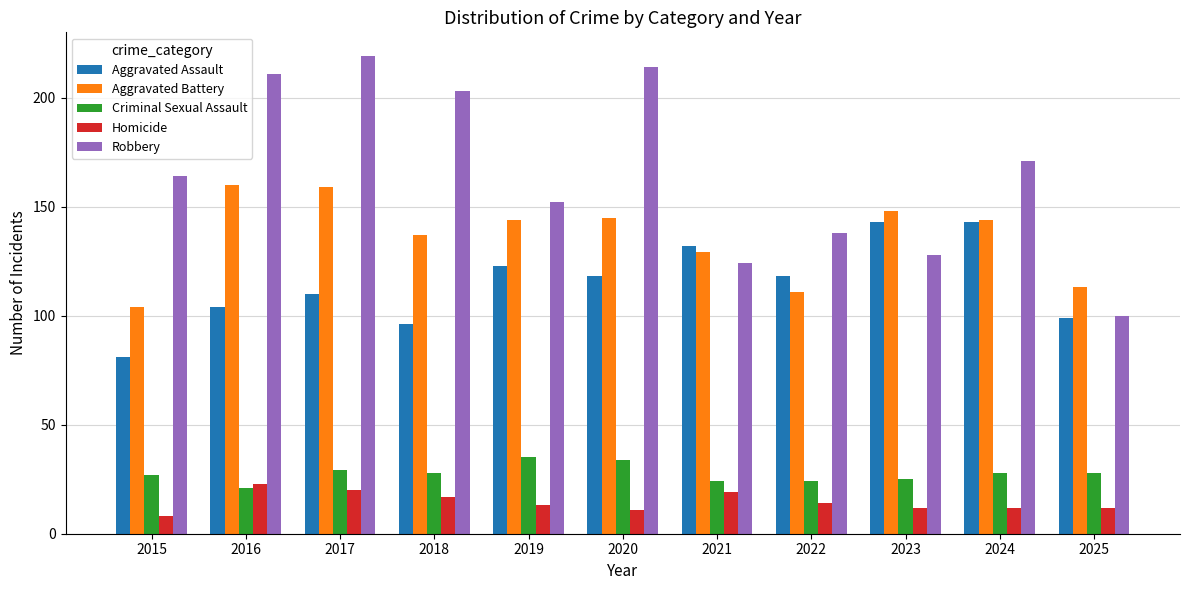

At which category is the sum across all series the highest?

2017